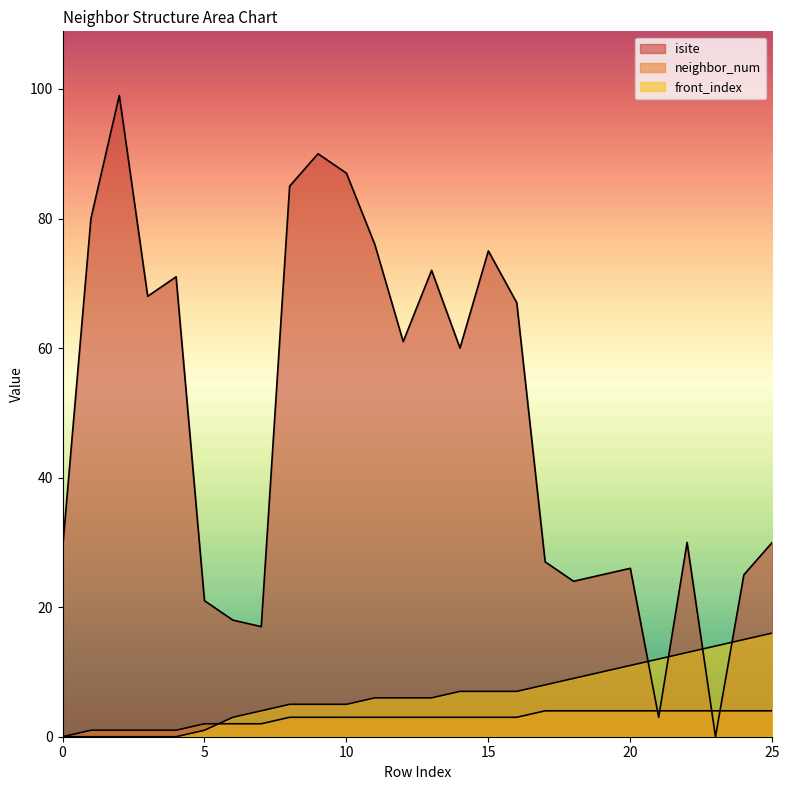

What is the value of the isite point at the 16th from the left?

75